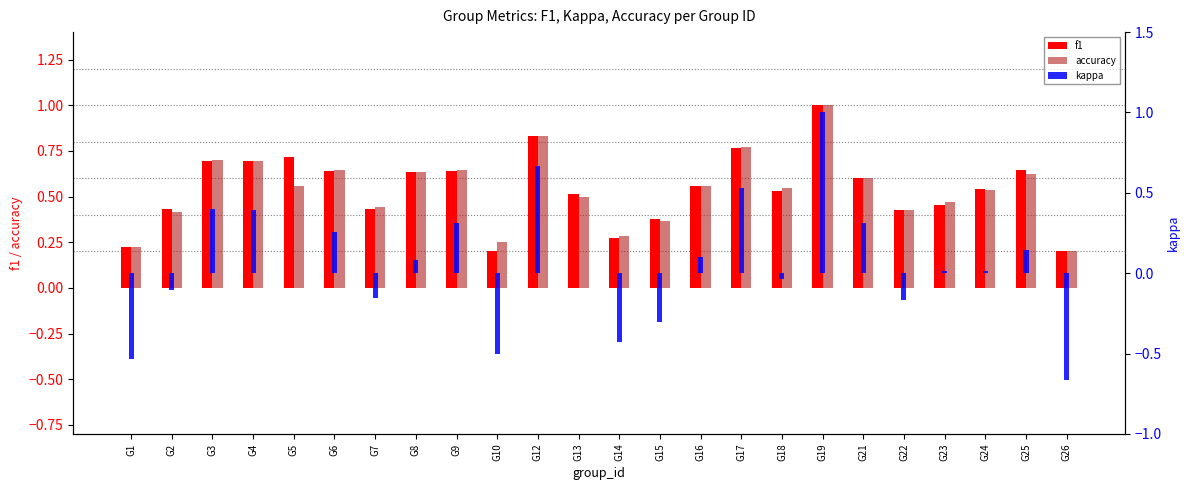

Reading left to right, transcribe all the data shown in this chart.

f1: 0.2	0.4	0.7	0.7	0.7	0.6	0.4	0.6	0.6	0.2	0.8	0.5	0.3	0.4	0.6	0.8	0.5	1.0	0.6	0.4	0.5	0.5	0.6	0.2
accuracy: 0.2	0.4	0.7	0.7	0.6	0.6	0.4	0.6	0.6	0.2	0.8	0.5	0.3	0.4	0.6	0.8	0.5	1.0	0.6	0.4	0.5	0.5	0.6	0.2
kappa: -0.5	-0.1	0.4	0.4	0.0	0.3	-0.2	0.1	0.3	-0.5	0.7	0.0	-0.4	-0.3	0.1	0.5	-0.0	1.0	0.3	-0.2	0.0	0.0	0.1	-0.7